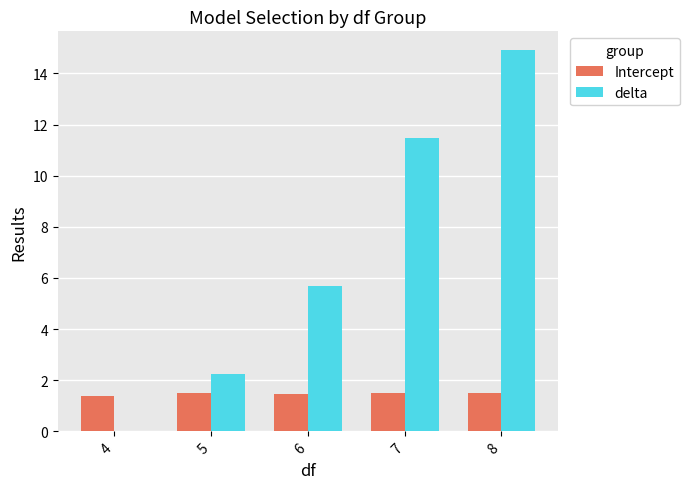

Where is delta nearest to the value 7?

6